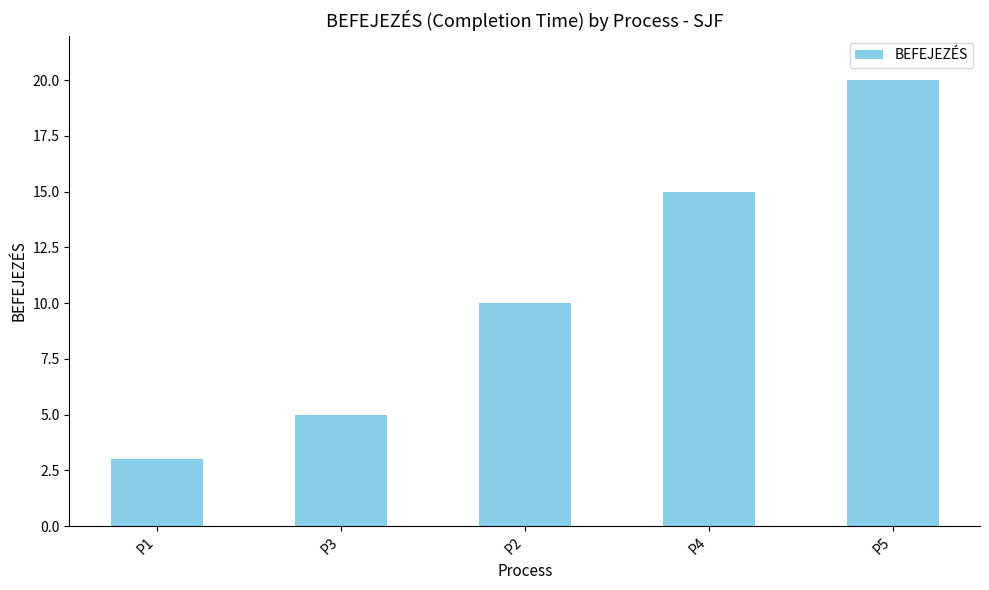

Reading left to right, what are all the values shown in this chart?

3	5	10	15	20